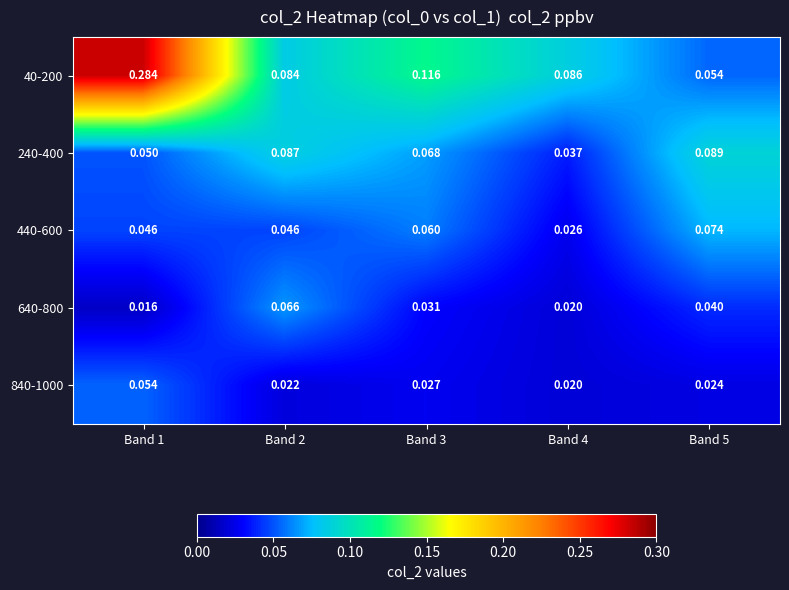

Between Band 4 and Band 5, which series saw the biggest shift?

240-400